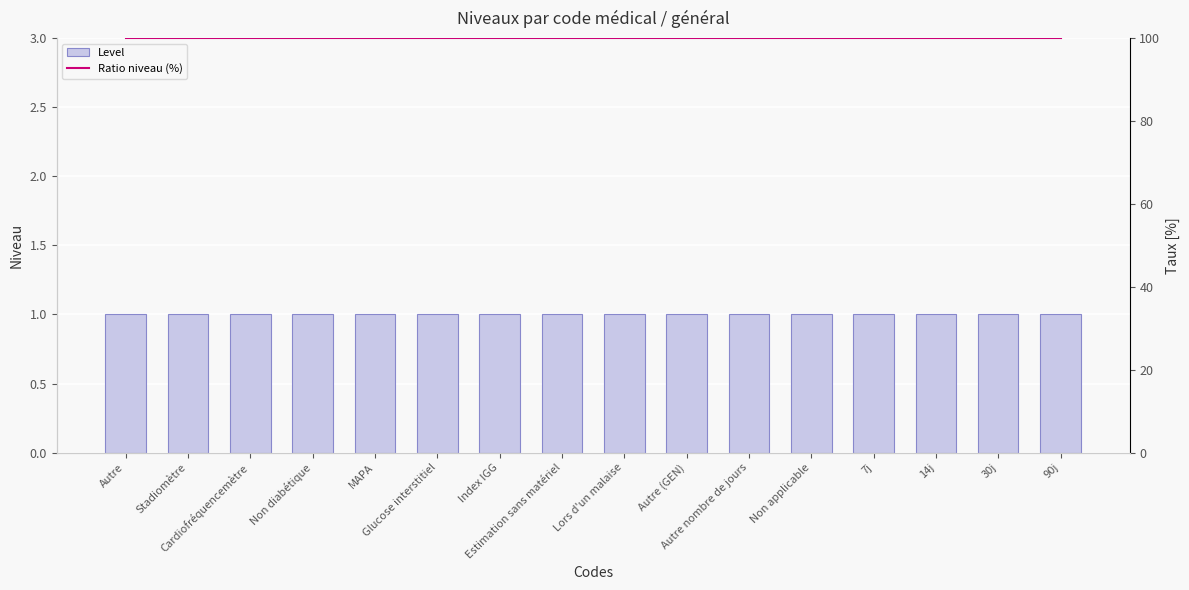

Reading left to right, extract all data points from this chart.

Level: Autre=1	Stadiomètre=1	Cardiofréquencemètre=1	Non diabétique=1	MAPA=1	Glucose interstitiel=1	Index IGG=1	Estimation sans matériel=1	Lors d'un malaise=1	Autre (GEN)=1	Autre nombre de jours=1	Non applicable=1	7j=1	14j=1	30j=1	90j=1
Ratio niveau (%): Autre=100	Stadiomètre=100	Cardiofréquencemètre=100	Non diabétique=100	MAPA=100	Glucose interstitiel=100	Index IGG=100	Estimation sans matériel=100	Lors d'un malaise=100	Autre (GEN)=100	Autre nombre de jours=100	Non applicable=100	7j=100	14j=100	30j=100	90j=100